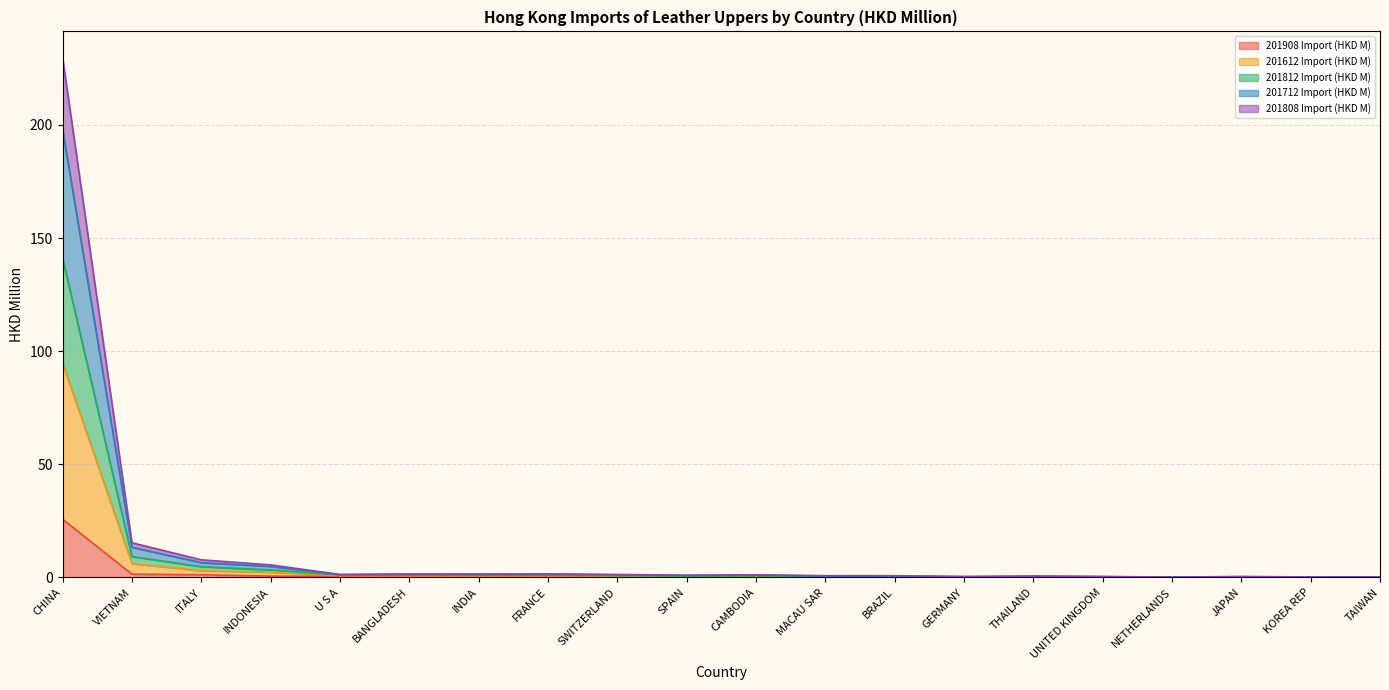

What is the label of the 6th point from the left?

BANGLADESH